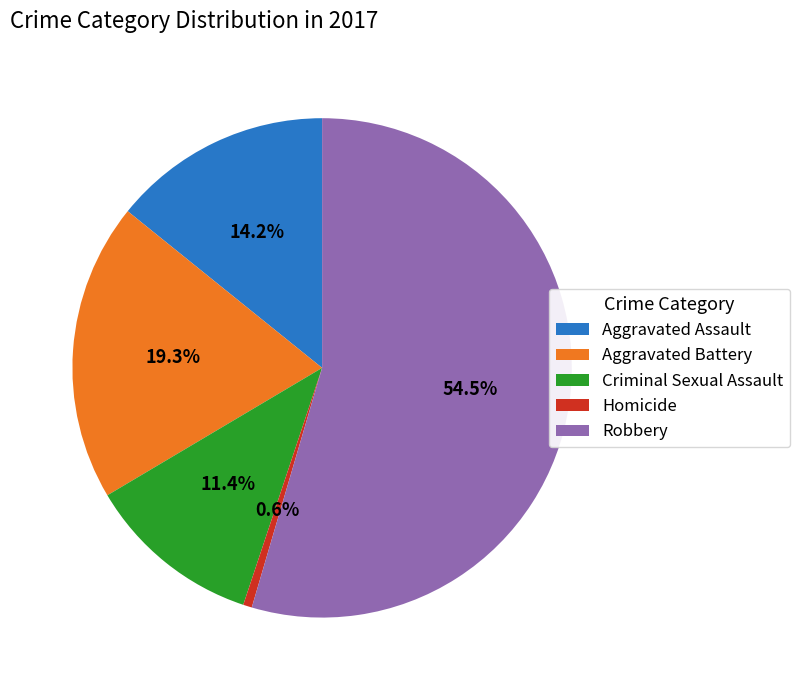

Which slice is the largest?

Robbery